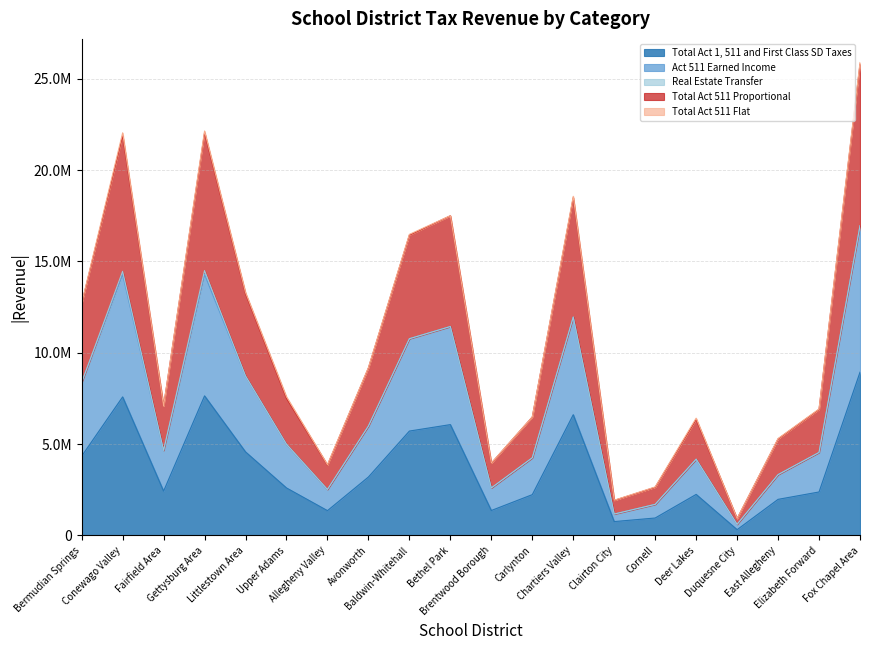

At how many categories does at least one series exceed 21093929?

3